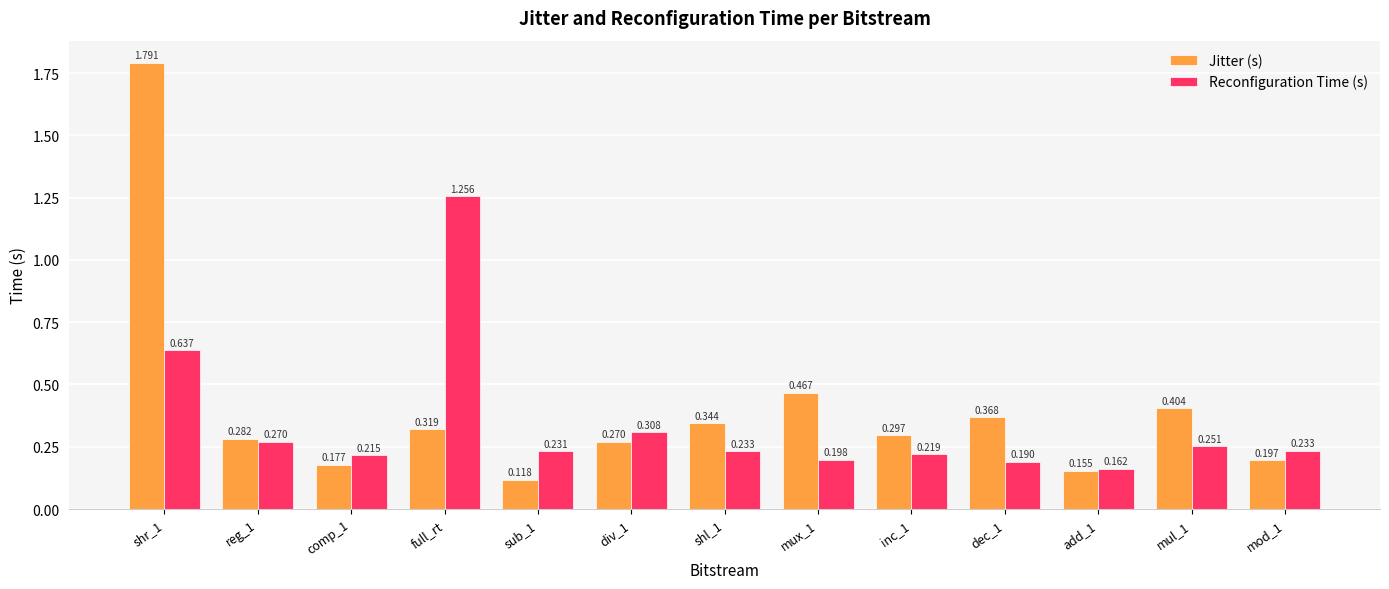

What is the value of the Reconfiguration Time (s) bar at the 2nd from the left?

0.3